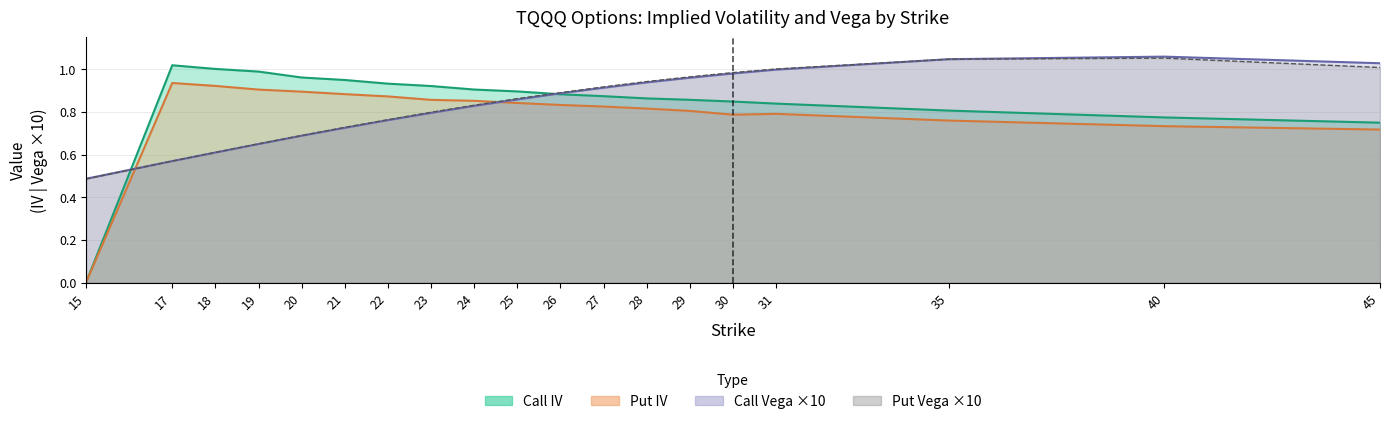

Where is the first local minimum for Put IV?

30